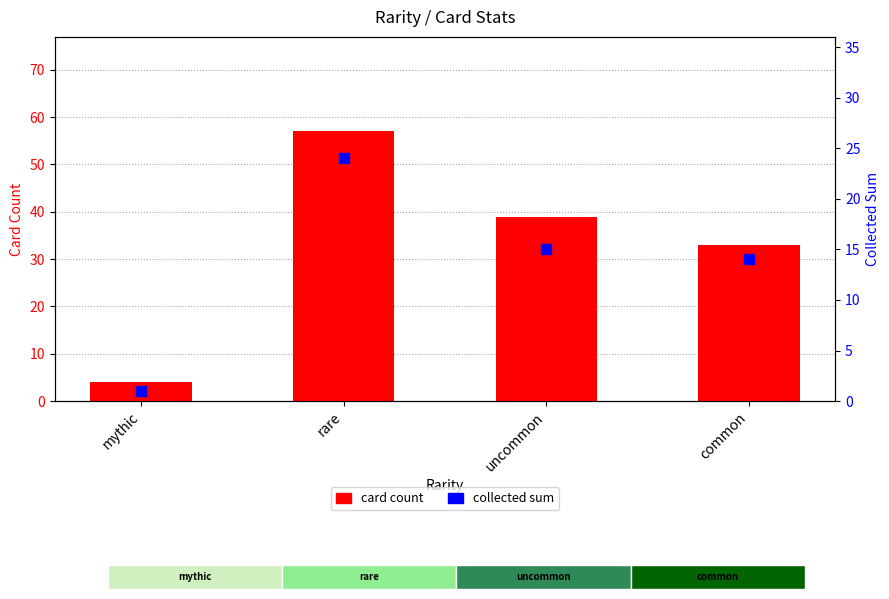

Which series has the largest Y range (max minus min)?

card count